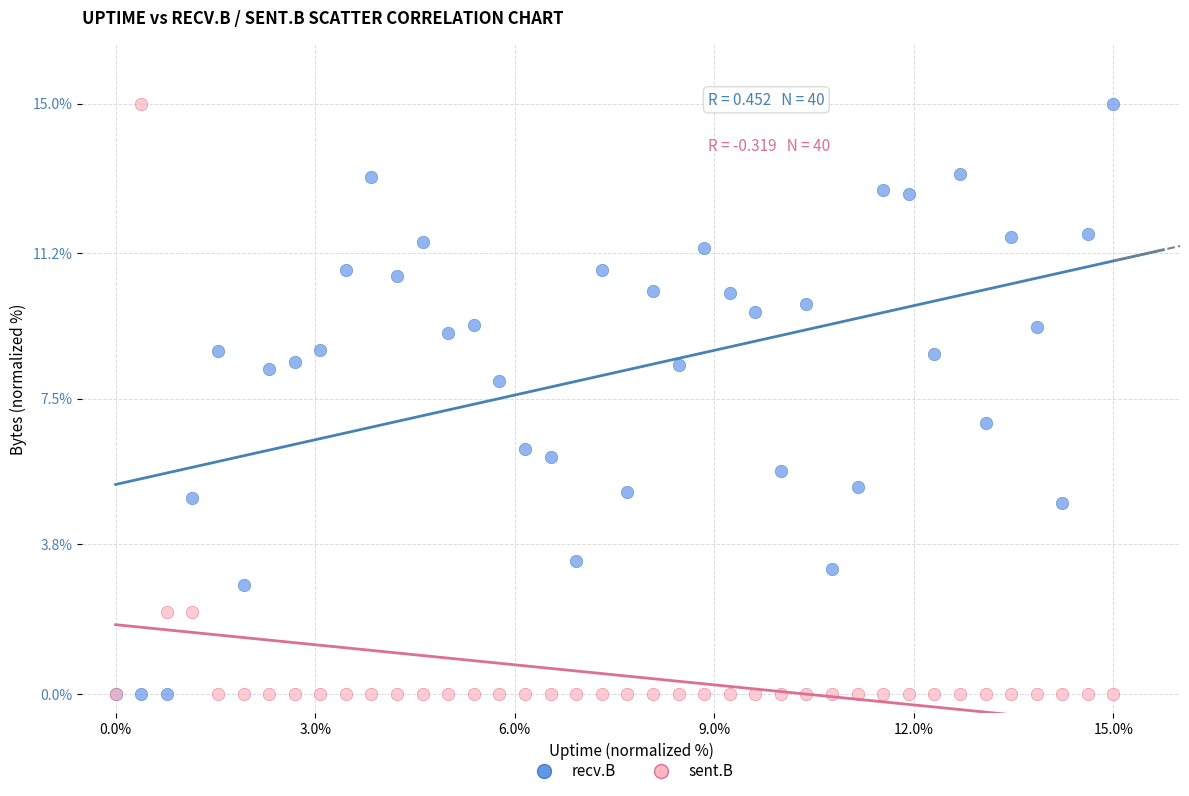

What are all the series names shown in the legend?

recv.B, sent.B